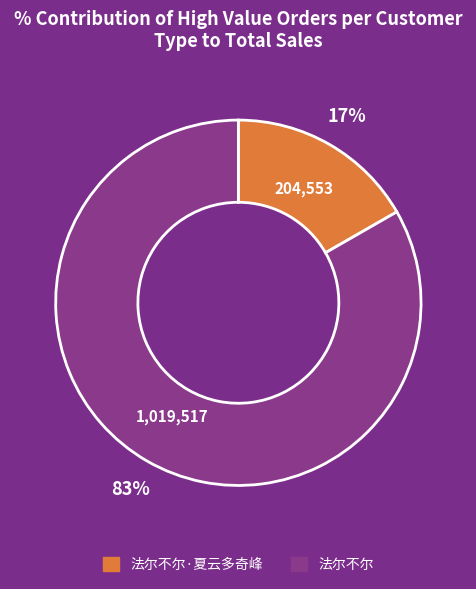

To the nearest percent, what is the difference between the largest and smallest slice percentages?

67%